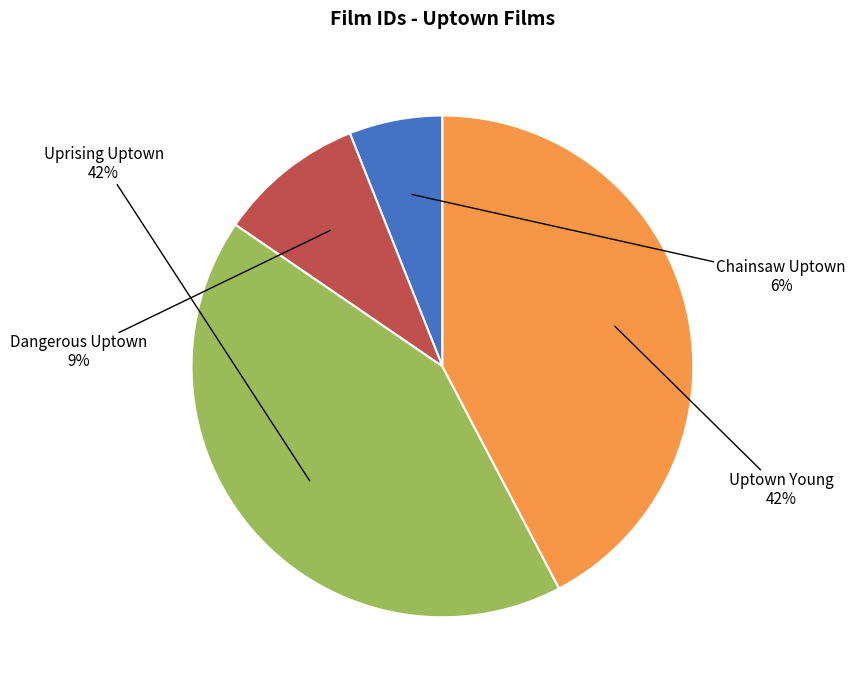

To the nearest percent, what is the difference between the largest and smallest slice percentages?

36%